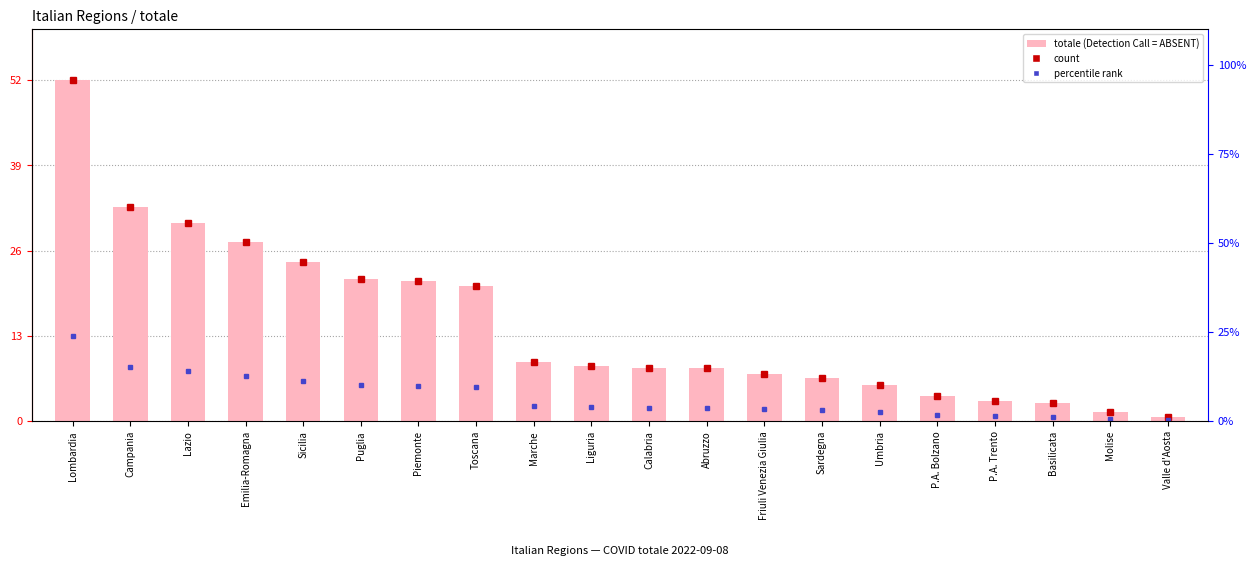

Which has a higher value, Sicilia or Calabria?

Sicilia